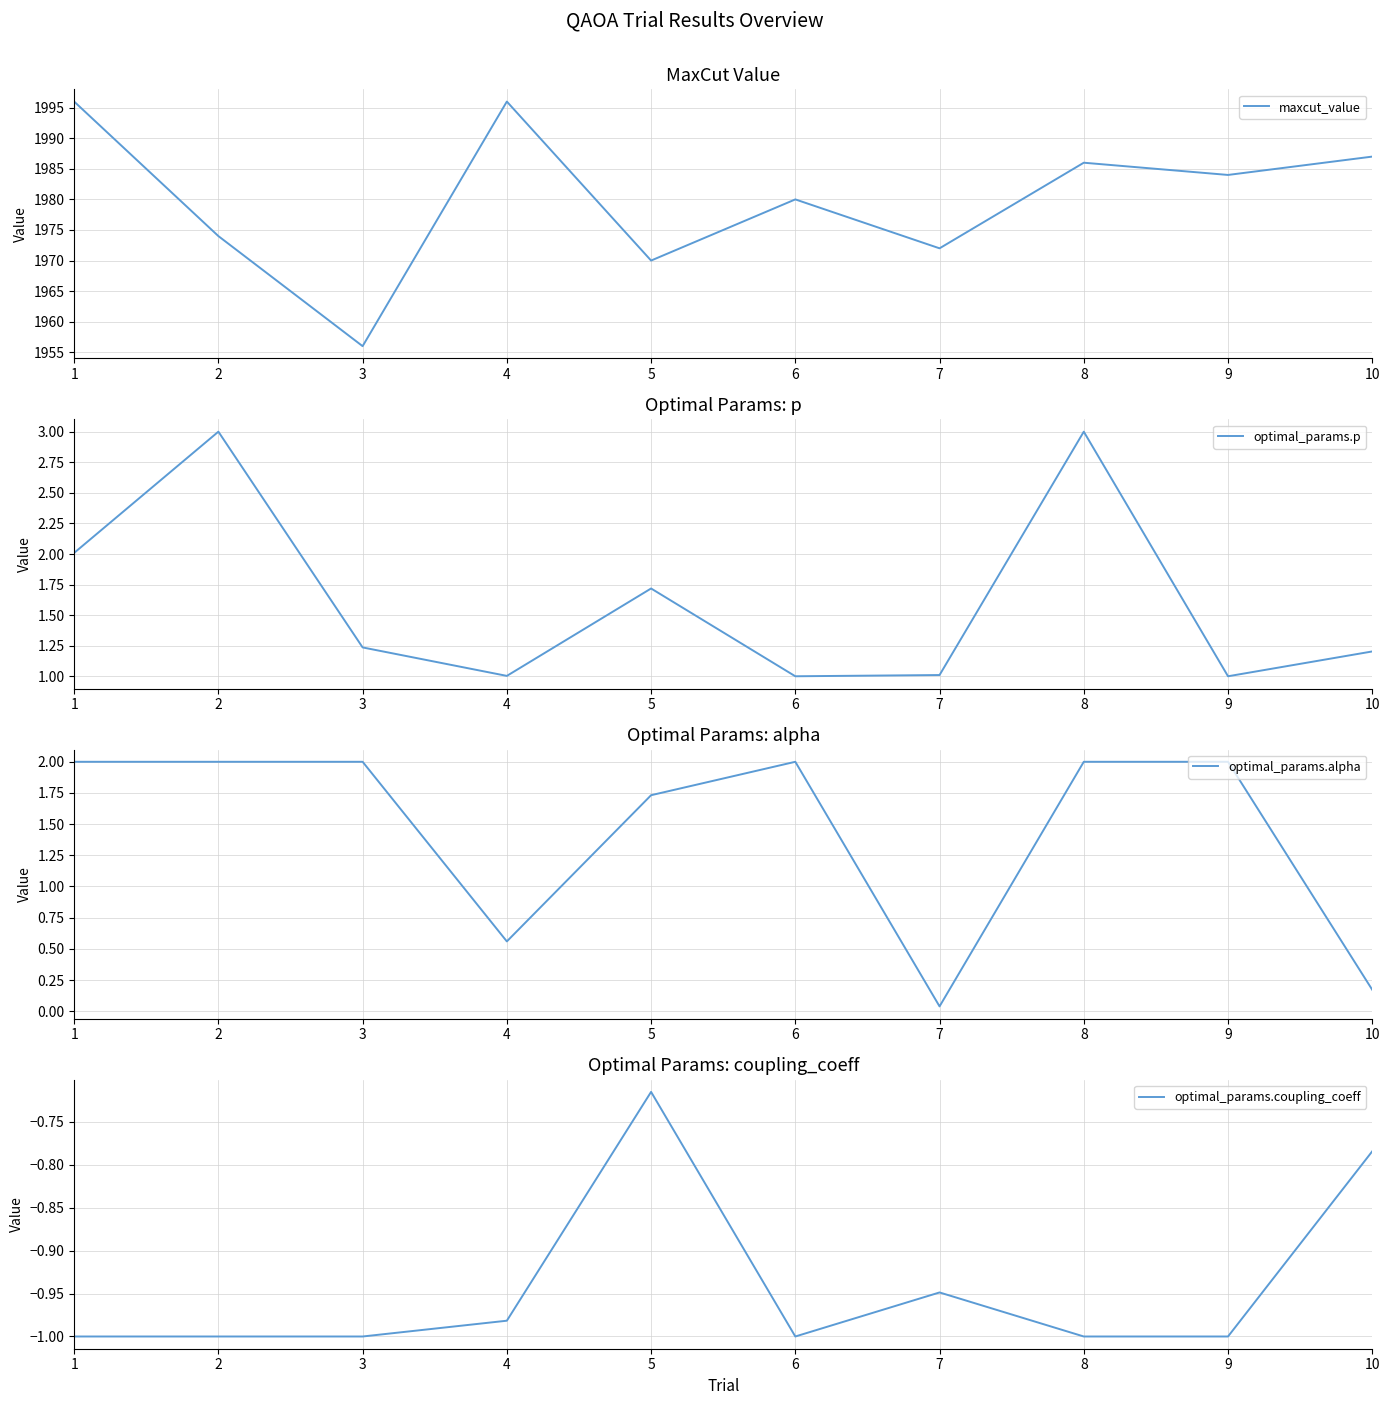

What is the sum of all maxcut_value values?

19801